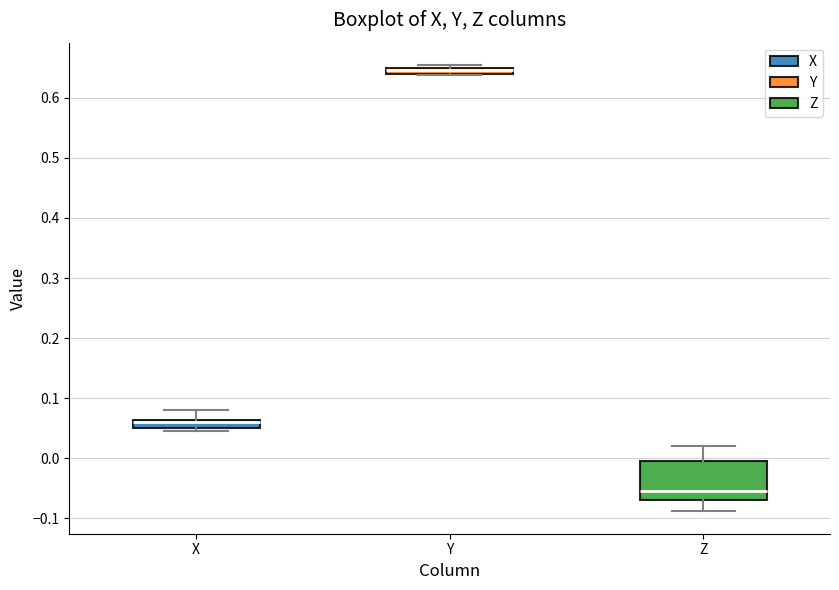

Where does the upper whisker of the box for Z end on the y-axis? The values are not printed on the chart, so give them approximately, as read against the axis.

0.02